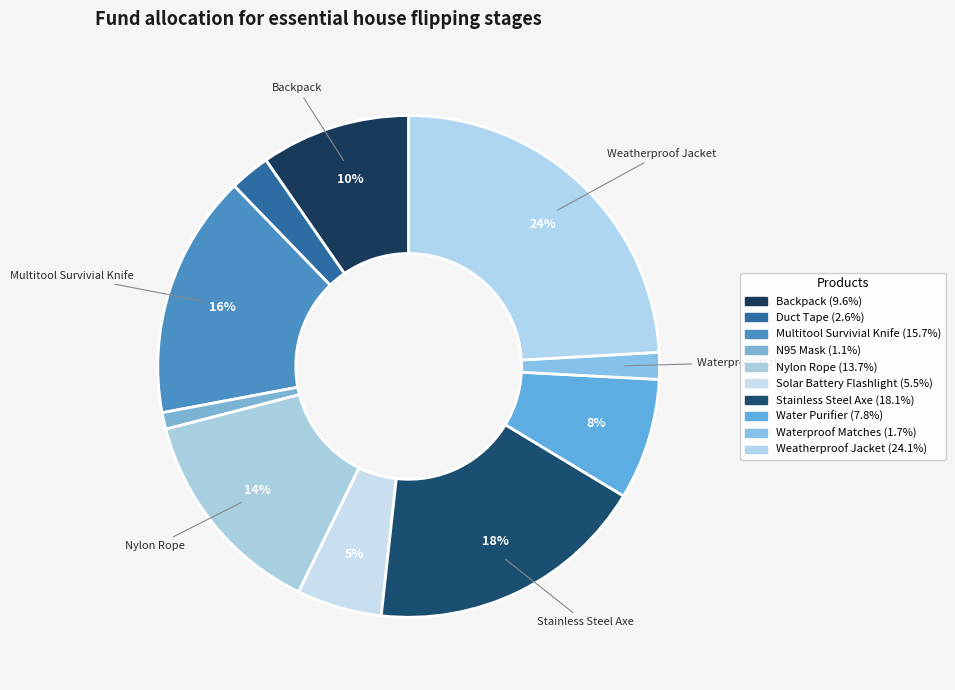

Rank the categories by value from lowest to highest.

N95 Mask, Waterproof Matches, Duct Tape, Solar Battery Flashlight, Water Purifier, Backpack, Nylon Rope, Multitool Survivial Knife, Stainless Steel Axe, Weatherproof Jacket